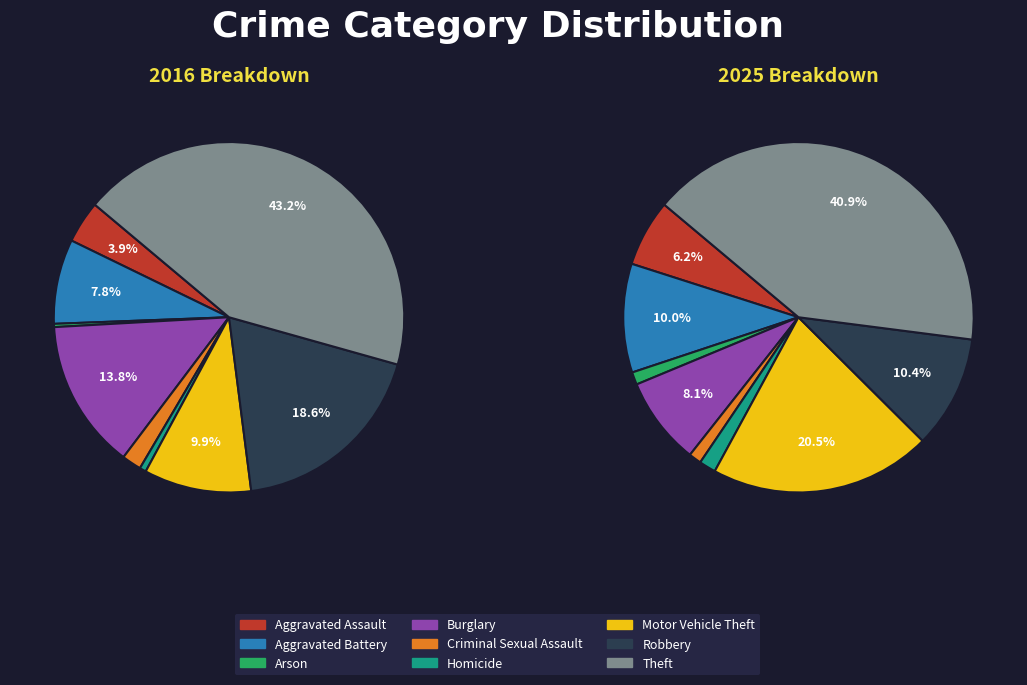

Is 4 the majority of the pie?

No